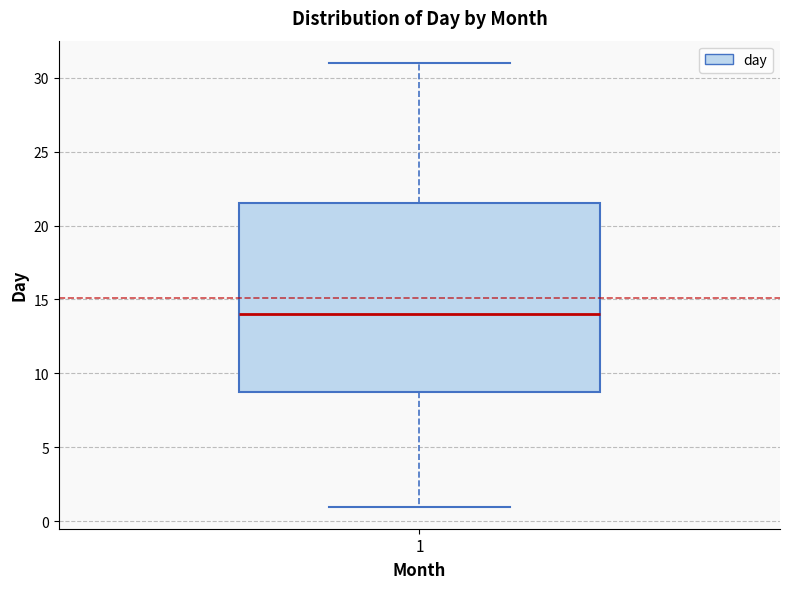

Where does the median line of the box at x = 1 sit on the y-axis? The values are not printed on the chart, so give them approximately, as read against the axis.

14.0